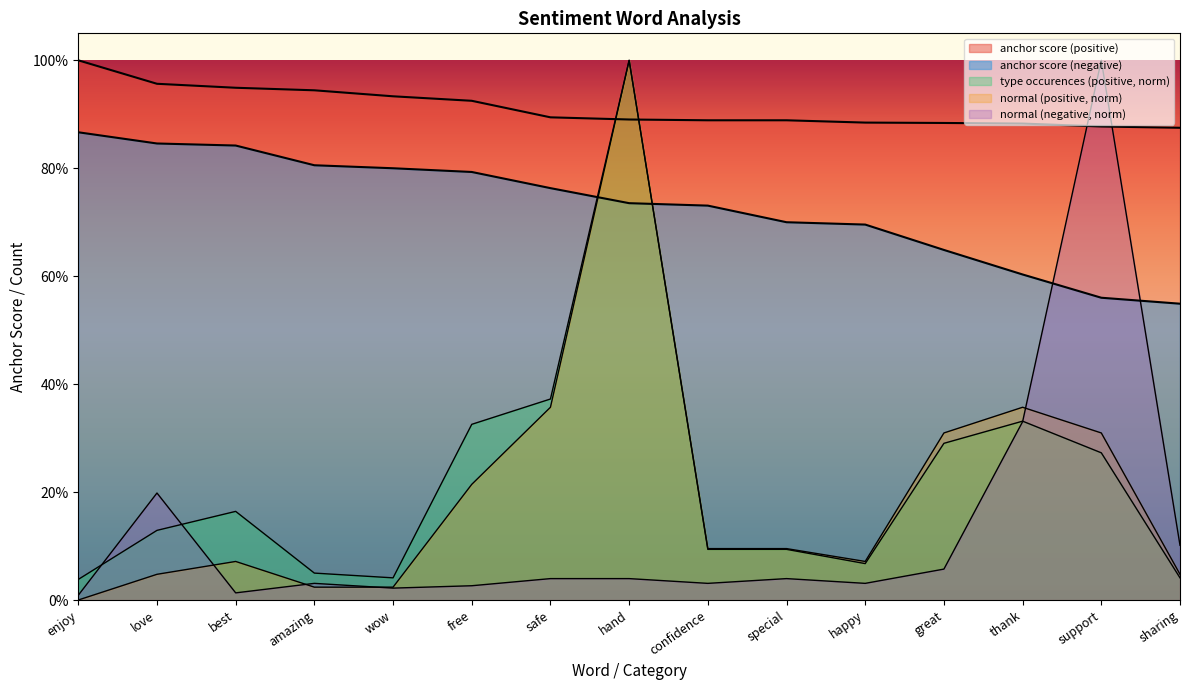

True or false: anchor score (positive) has a value of 0.2 at best.

False